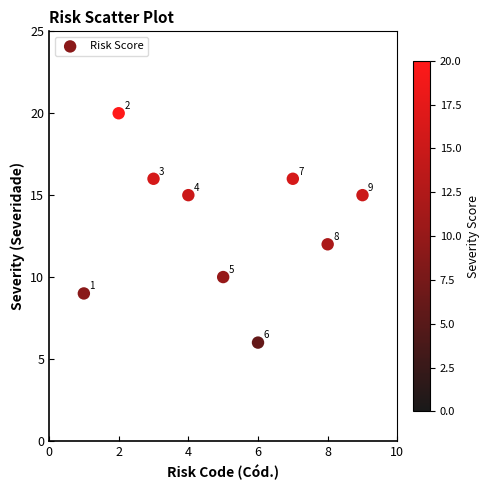

What is the range of Y values (max minus min)?

14